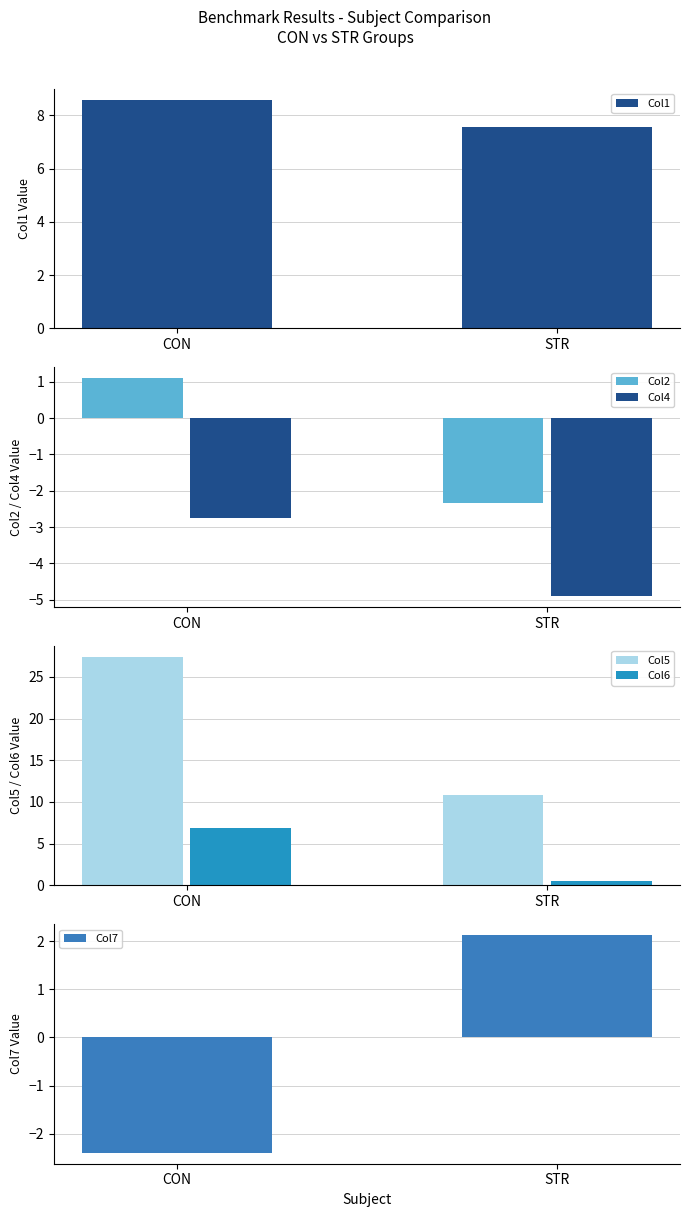

What is the label of the 2nd bar from the right?

CON